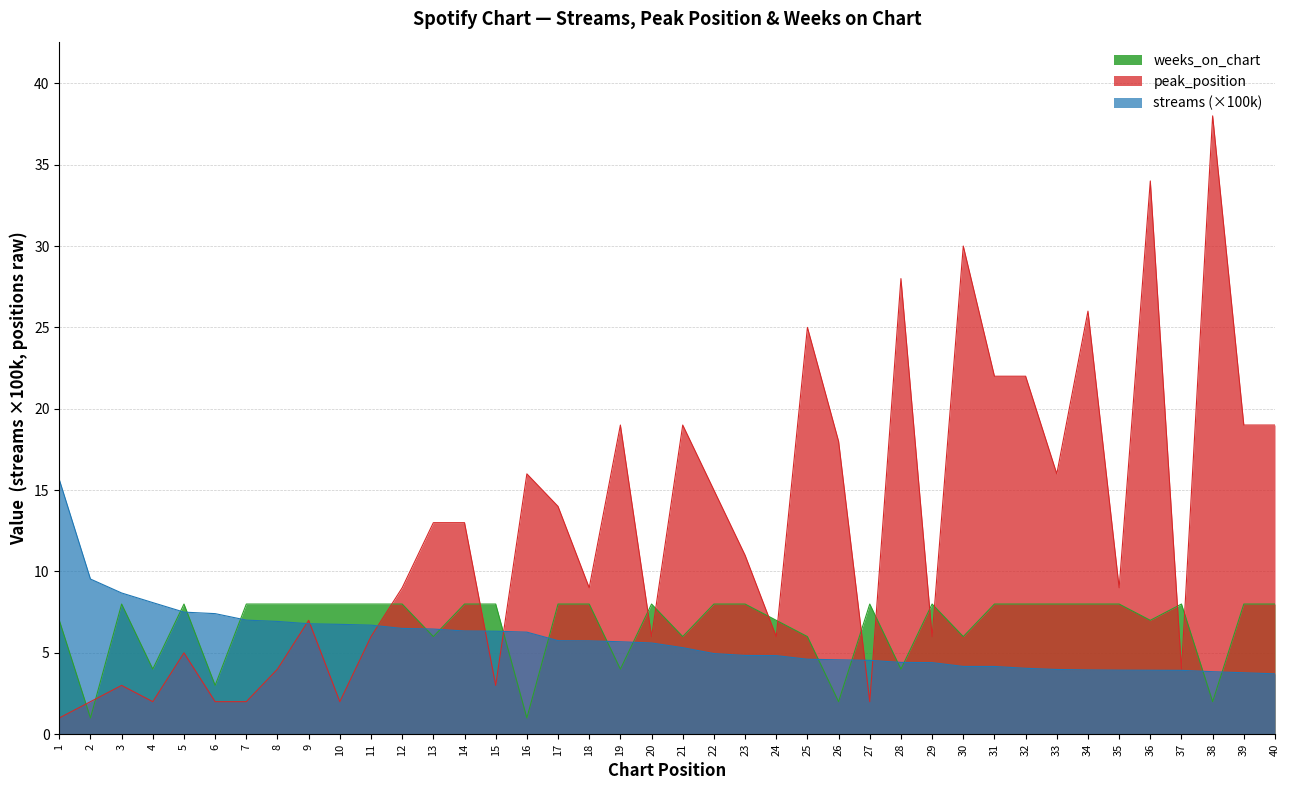

What is the total value across all series at 38?

43.8